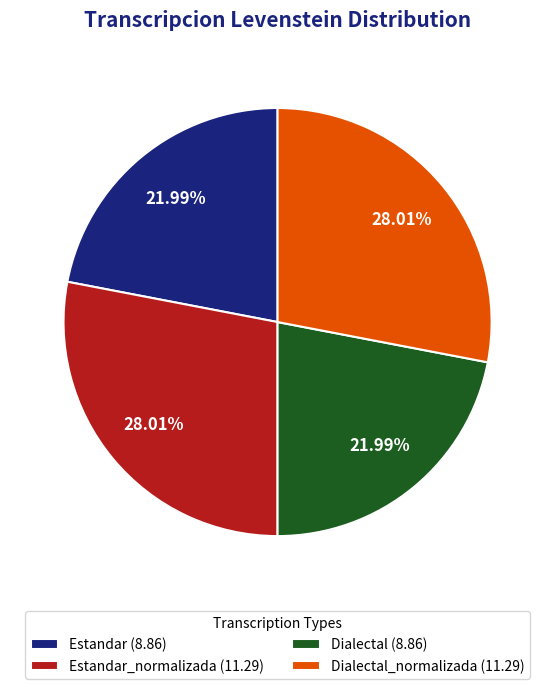

Does any single category account for the majority?

No